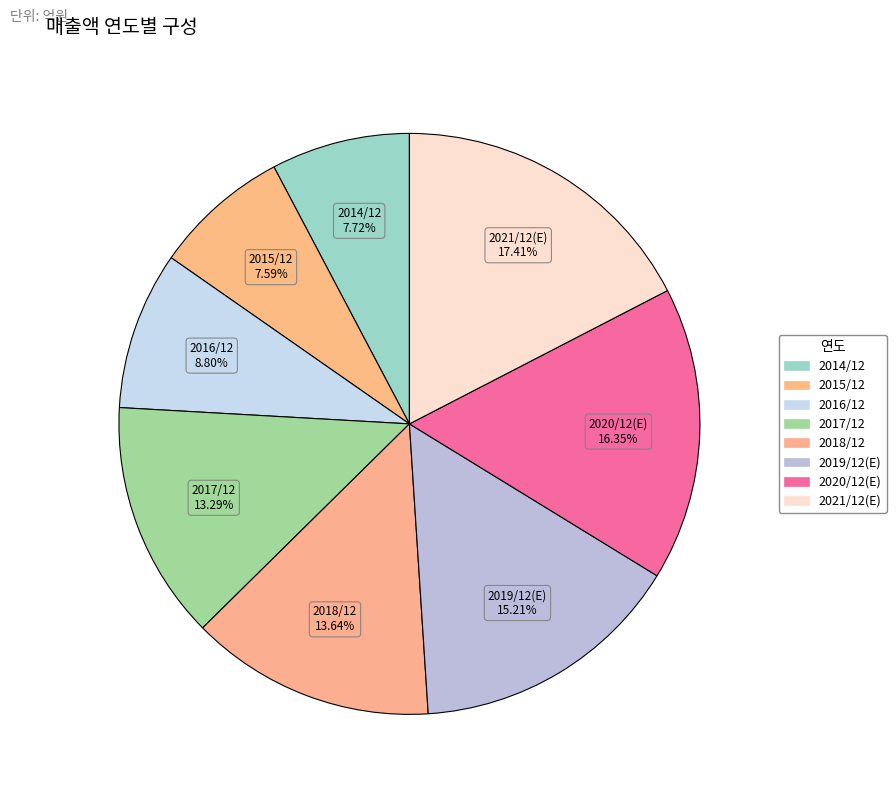

Does 2021/12(E) represent more than half of the total?

No